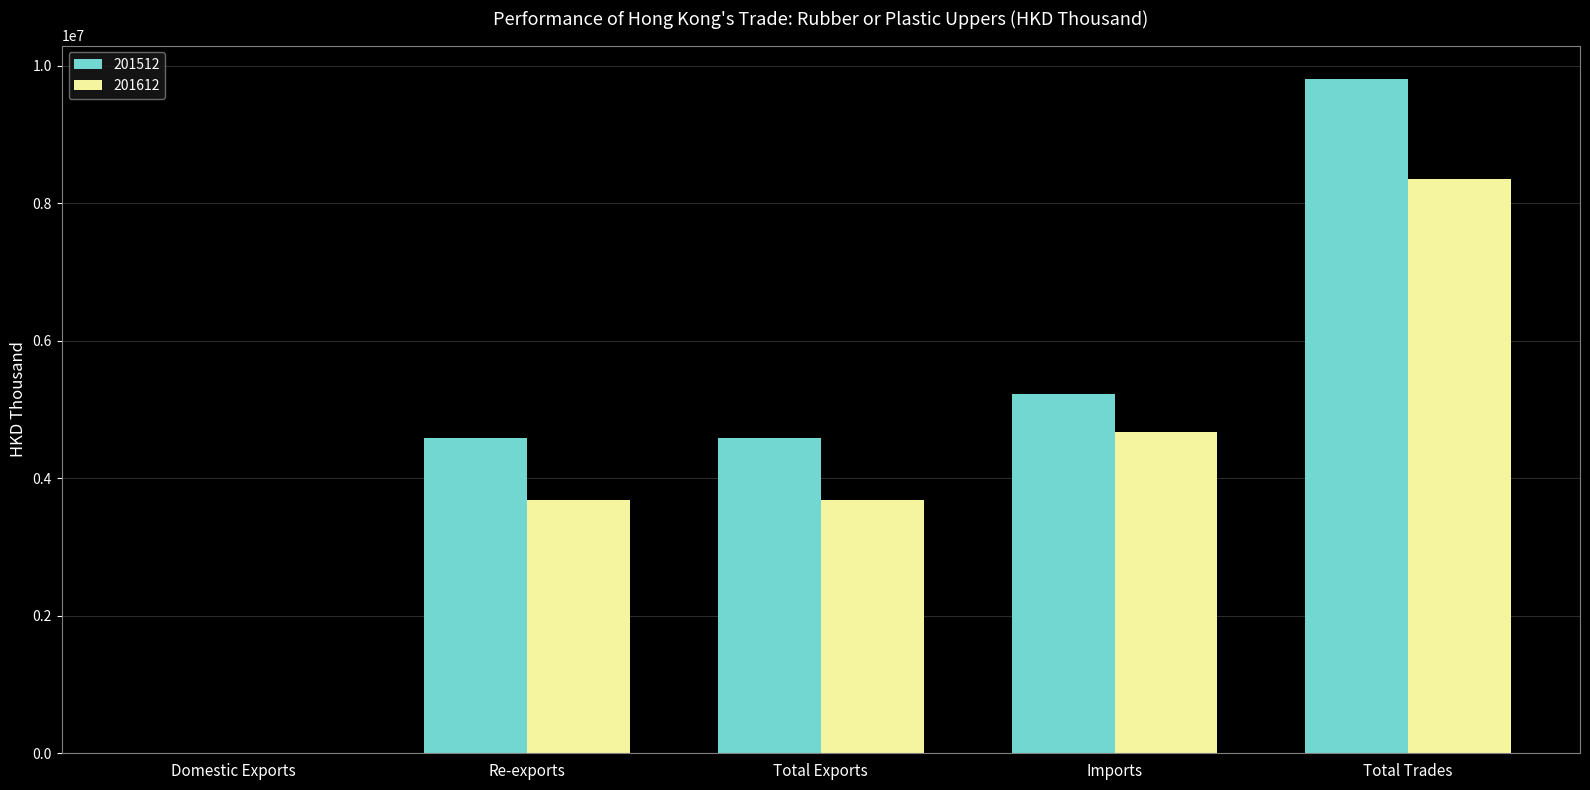

True or false: 201512 has a value of 4581865.1 at Re-exports.

True